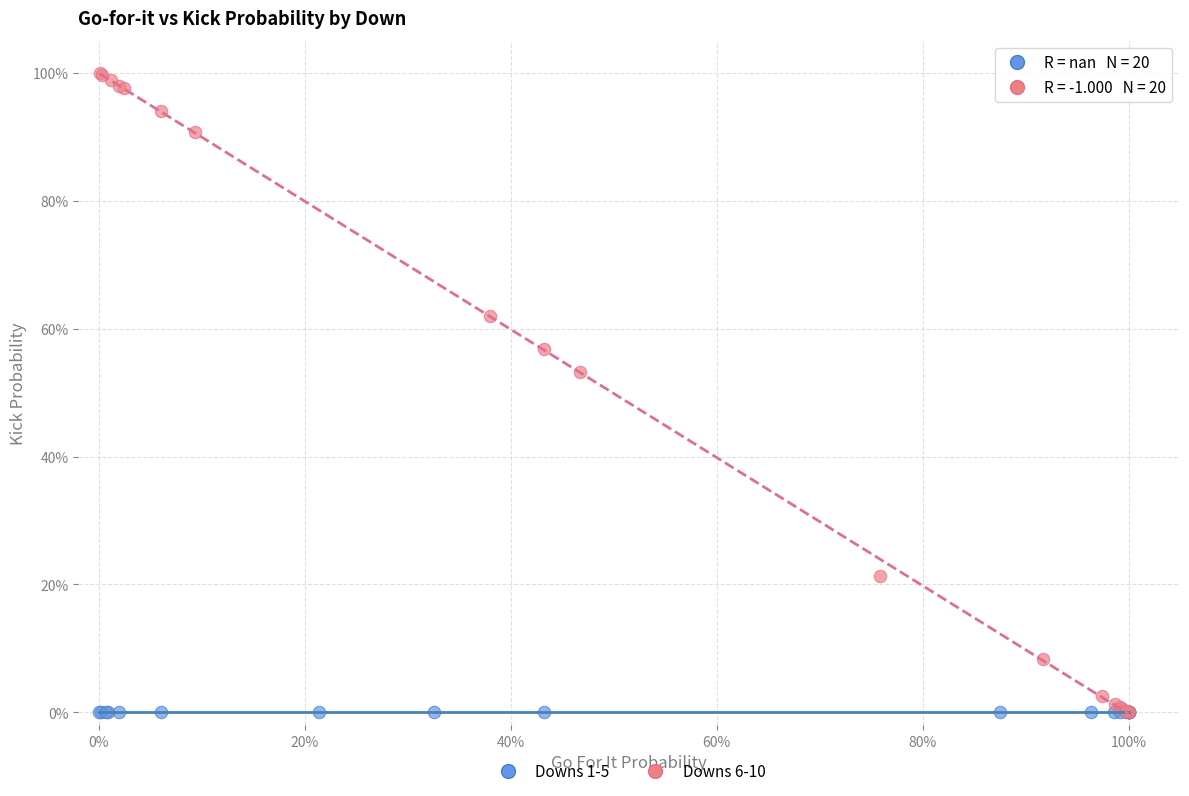

What are all the series names shown in the legend?

Downs 1-5, Downs 6-10